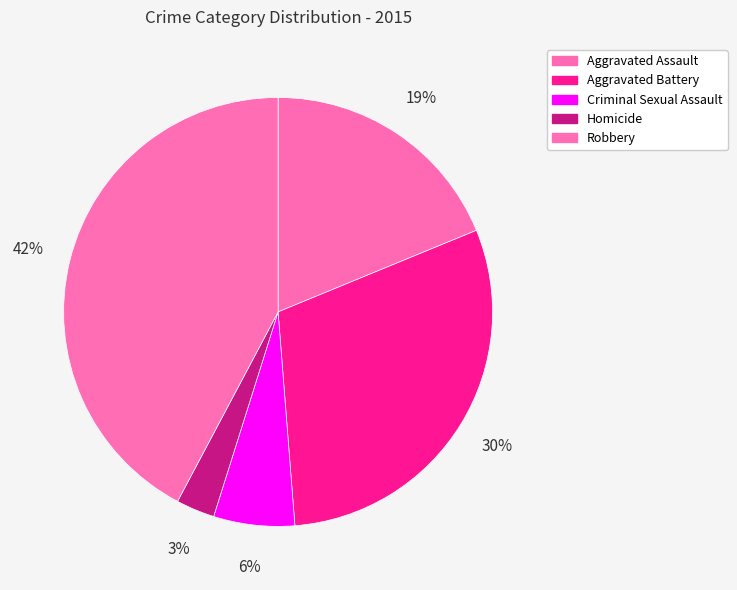

To the nearest percent, what portion does Criminal Sexual Assault represent?

6%